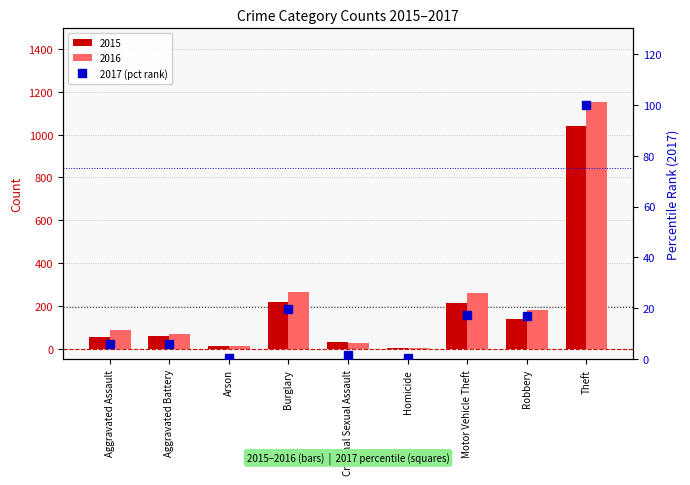

Rank the categories by value from highest to lowest.

Theft, Burglary, Motor Vehicle Theft, Robbery, Aggravated Assault, Aggravated Battery, Criminal Sexual Assault, Arson, Homicide